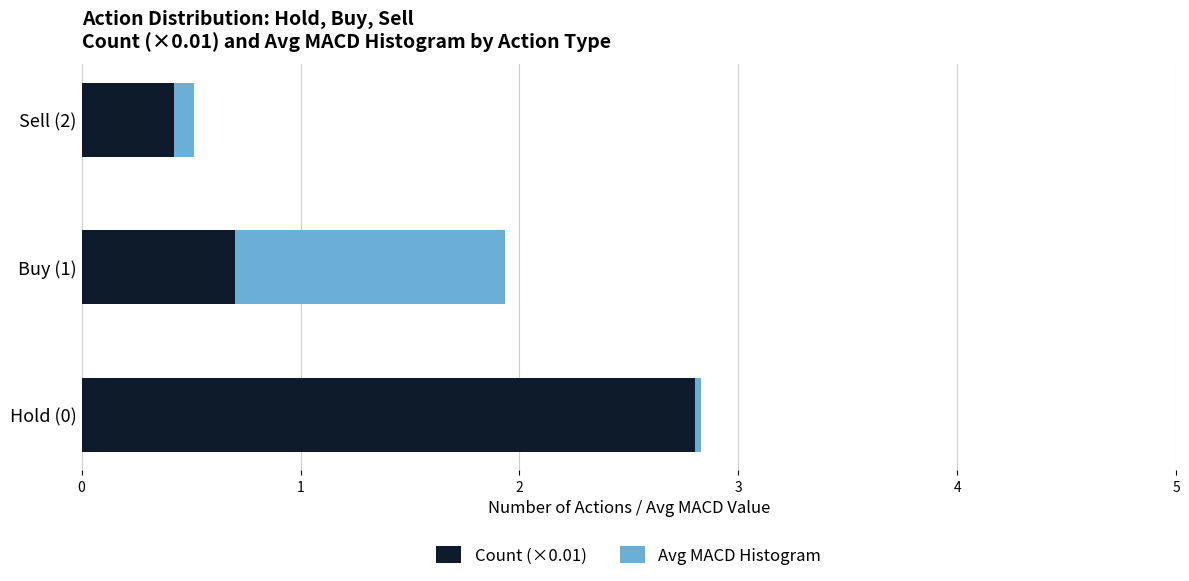

What is the difference between the maximum and minimum values in the Count (×0.01) series?

2.4